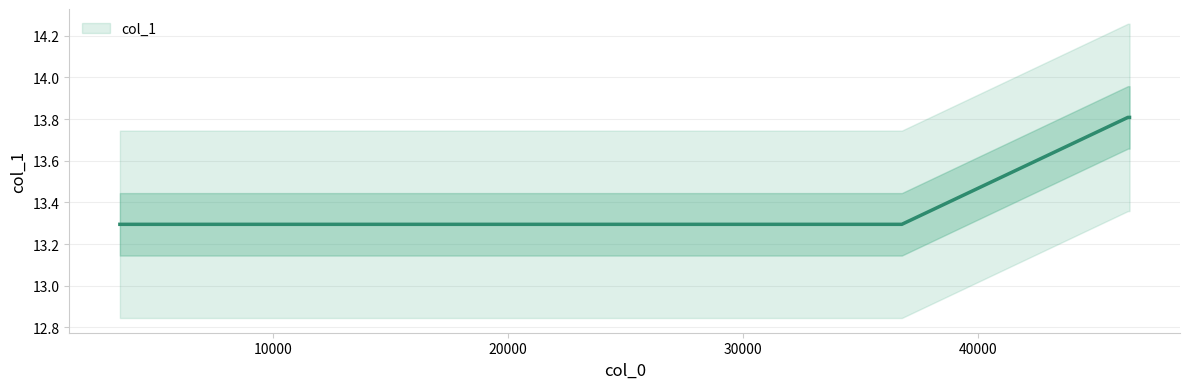

True or false: there are more than 1 points higher than both neighbors.

False